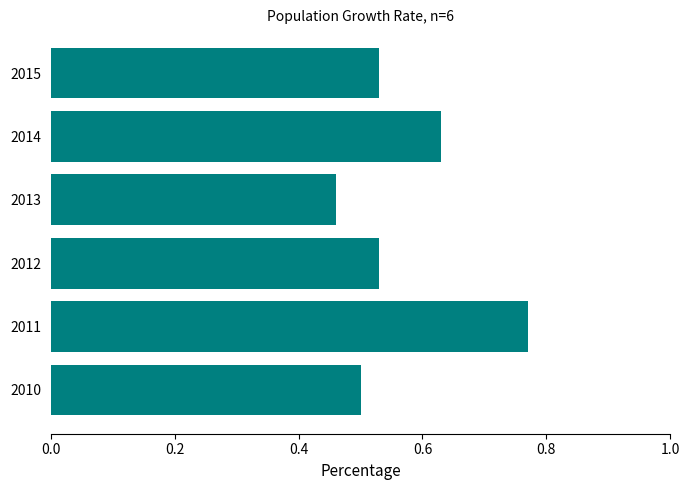

How many values are between 0 and 1?

6